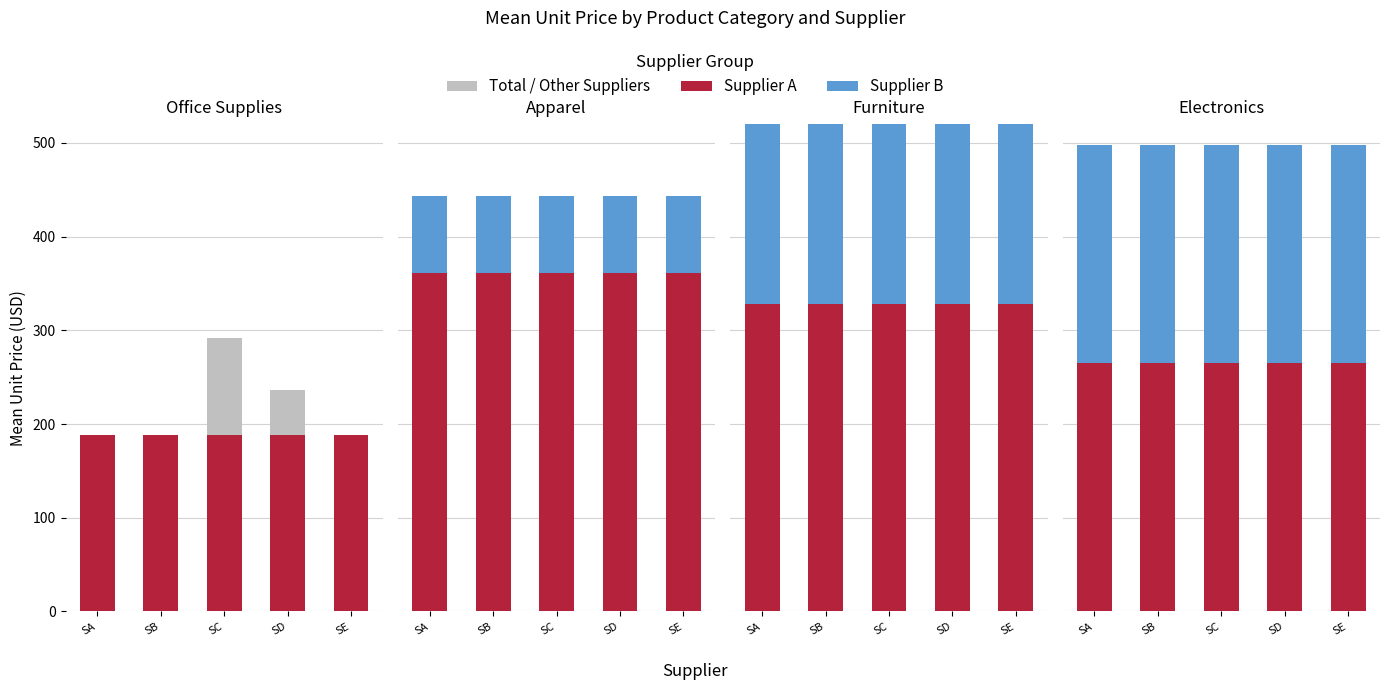

Between SE and SD, which is larger?

SD